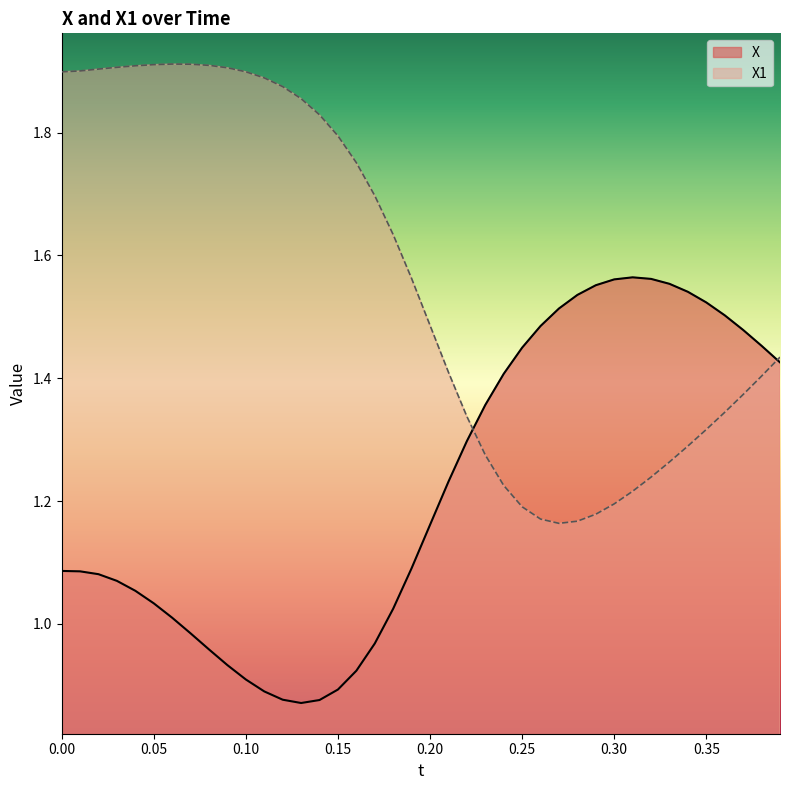

How many lines are shown in the chart?

2